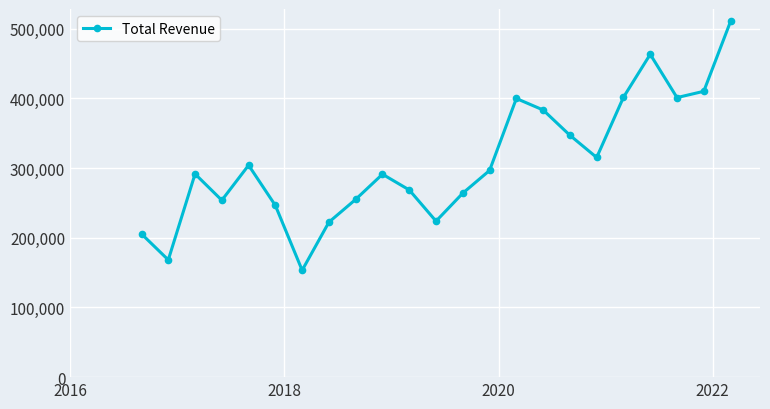

What is the difference between the maximum and minimum values?

357200